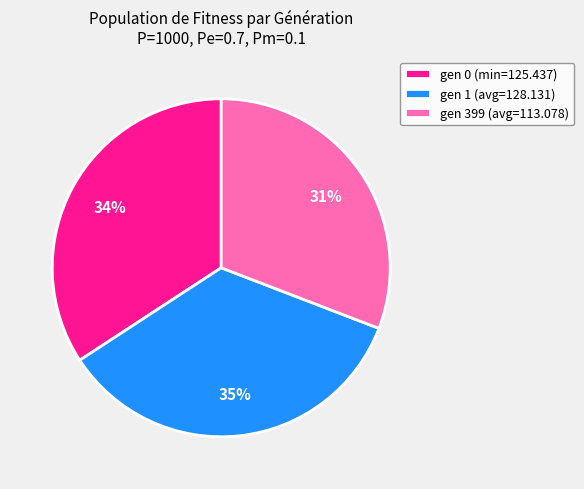

To the nearest percent, what portion does gen 399 (avg=113.078) represent?

31%